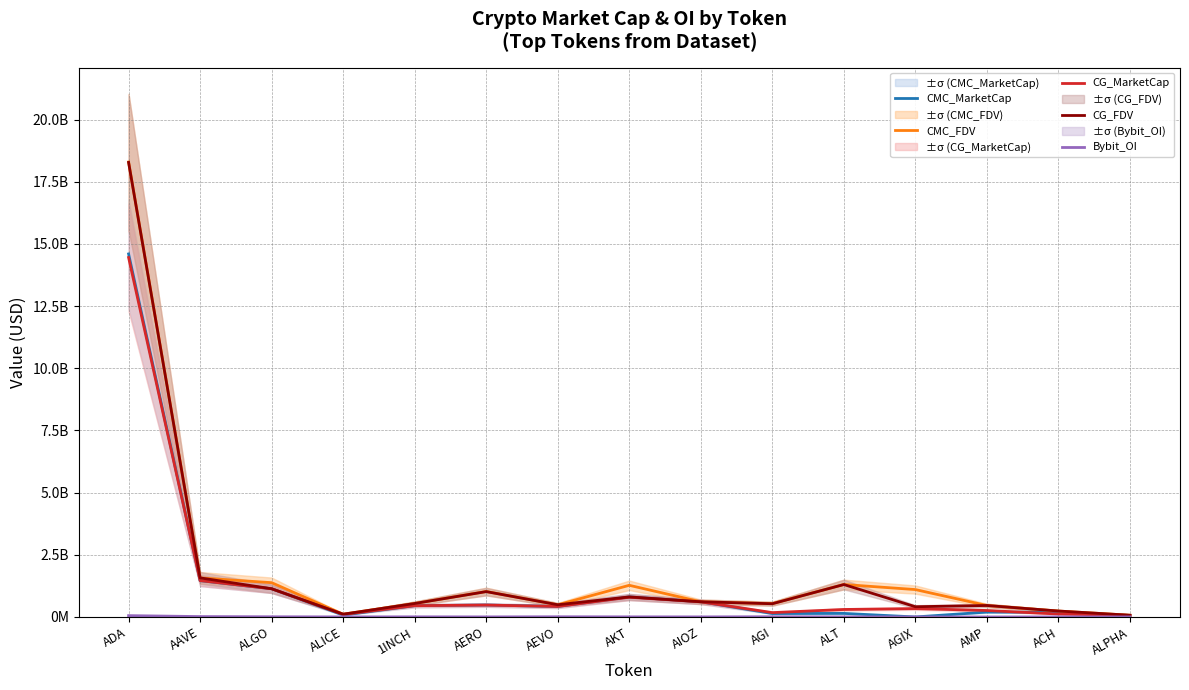

Which series changed the most between AEVO and ALT?

CMC_FDV